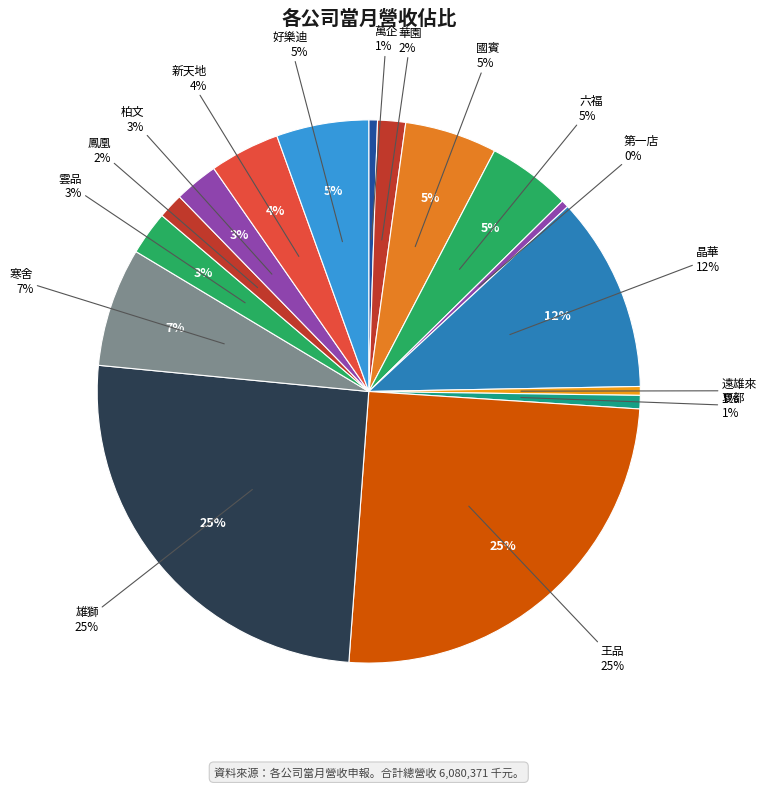

To the nearest percent, what is the average slice percentage?

6%